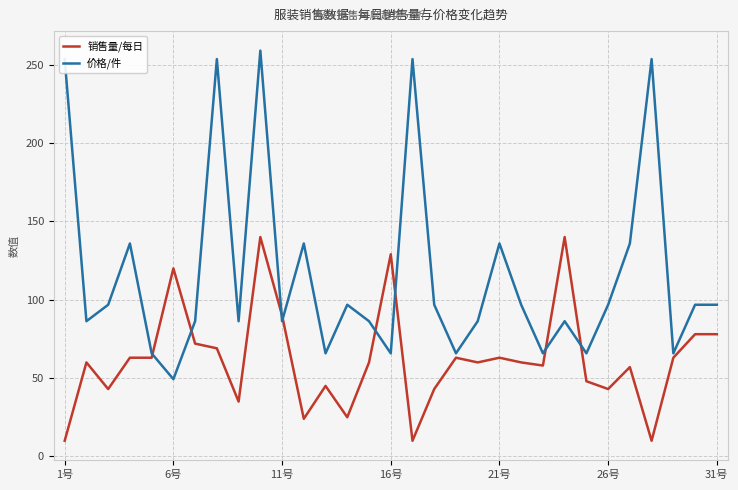

True or false: 价格/件 has more than 0 points higher than both neighbors.

True